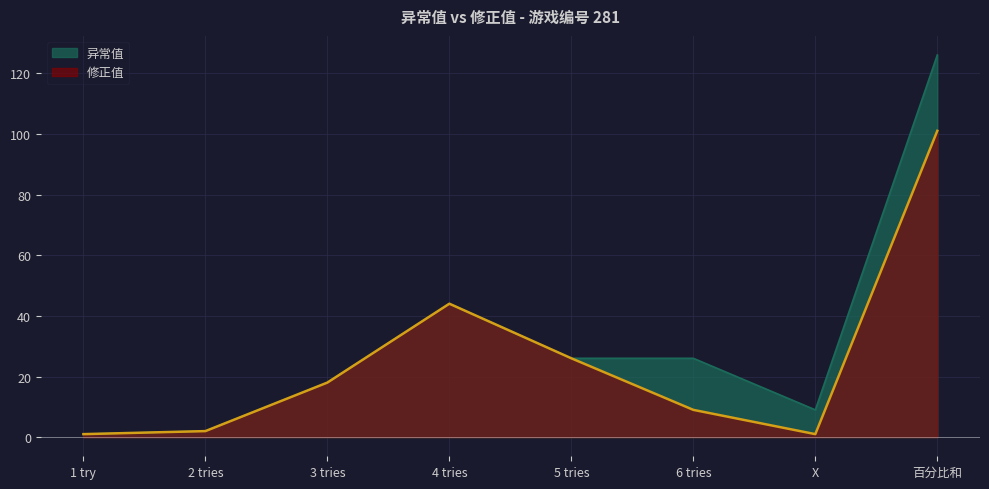

What position from the right is 5 tries?

4